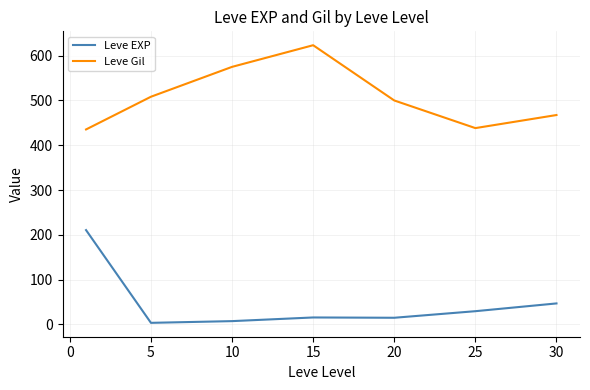

Which series has the largest total across all categories?

Leve Gil